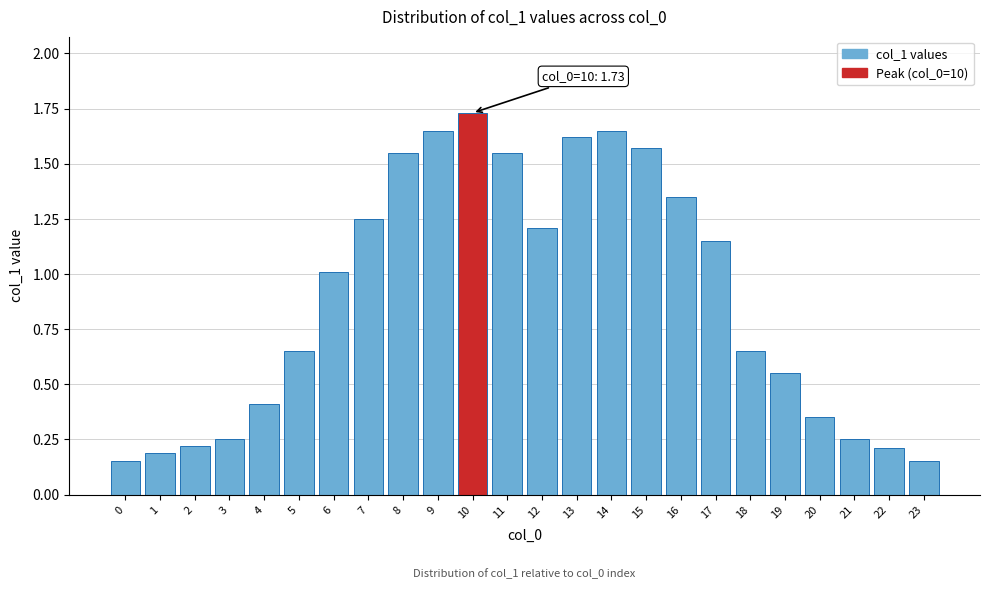

What is the difference between the values at 20 and 12?

0.9